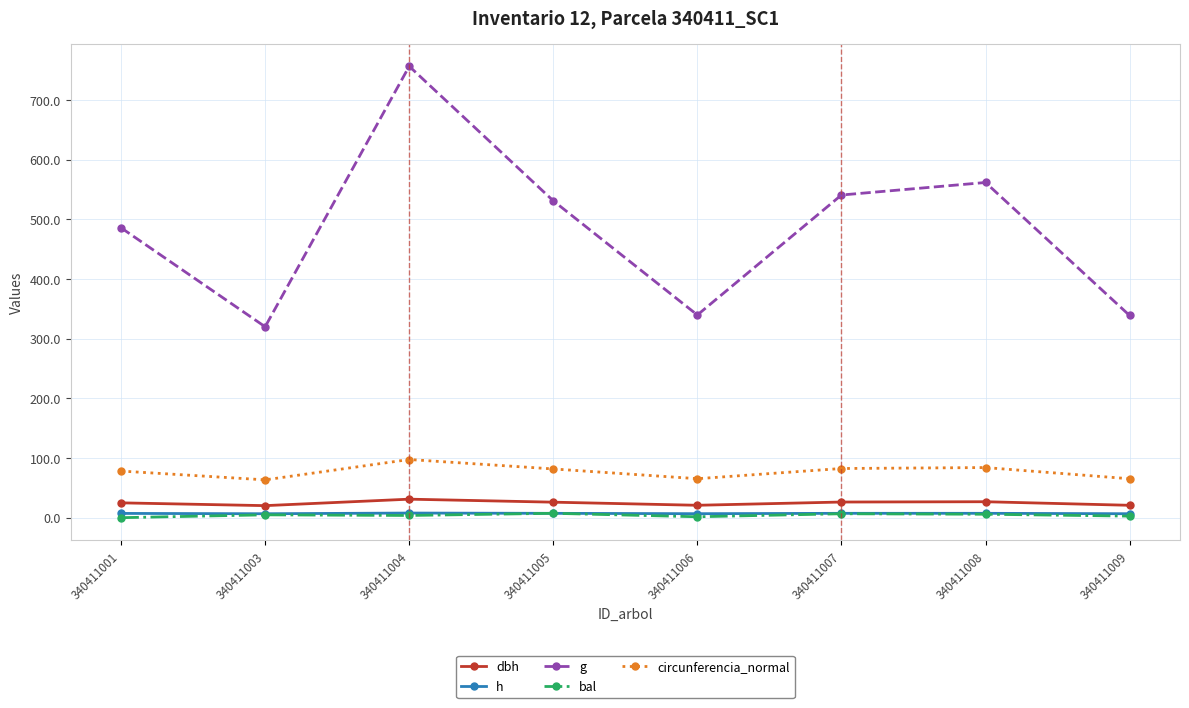

What is the difference between the second highest and minimum values in the g series?

241.8